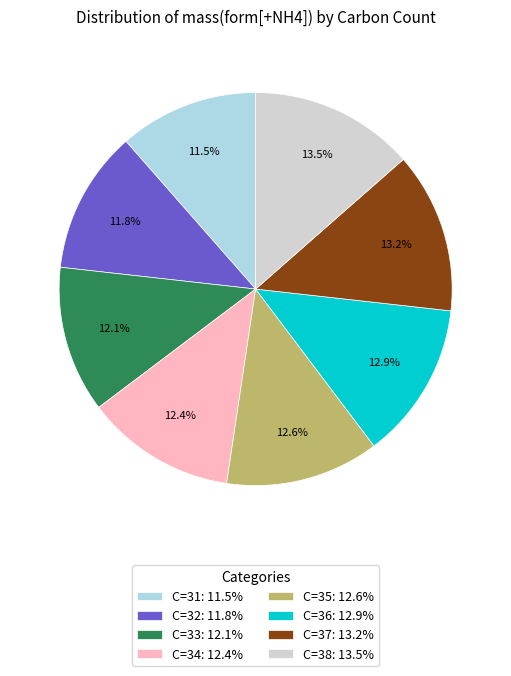

How many slices are in this pie chart?

8